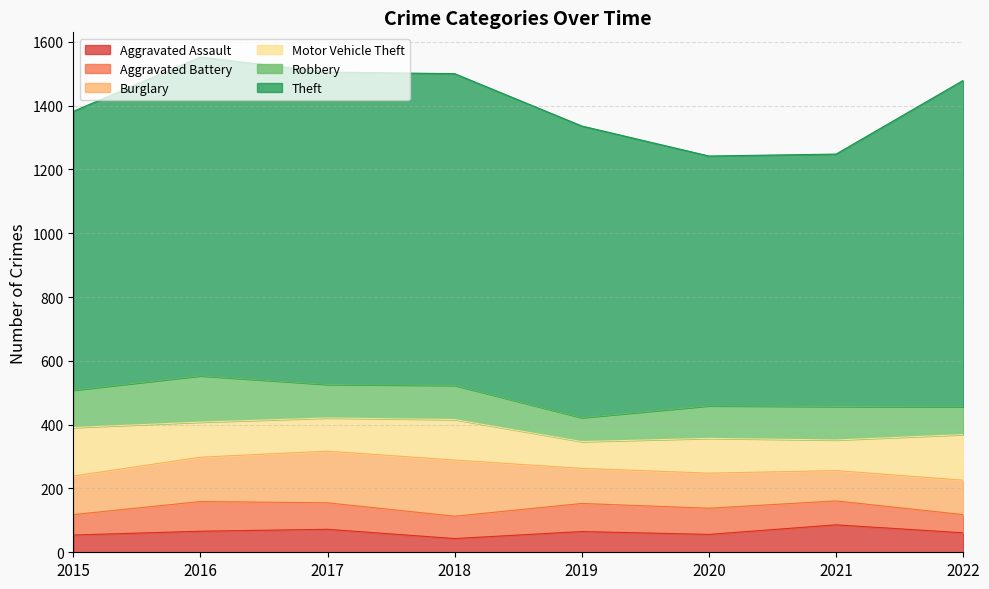

List the labels in order of Motor Vehicle Theft value, largest first.

2015, 2022, 2018, 2016, 2020, 2017, 2021, 2019